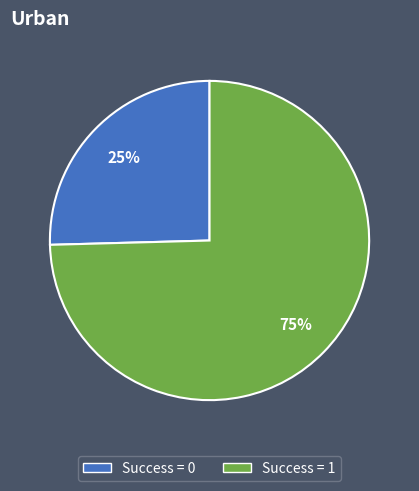

Does any single category account for the majority?

Yes